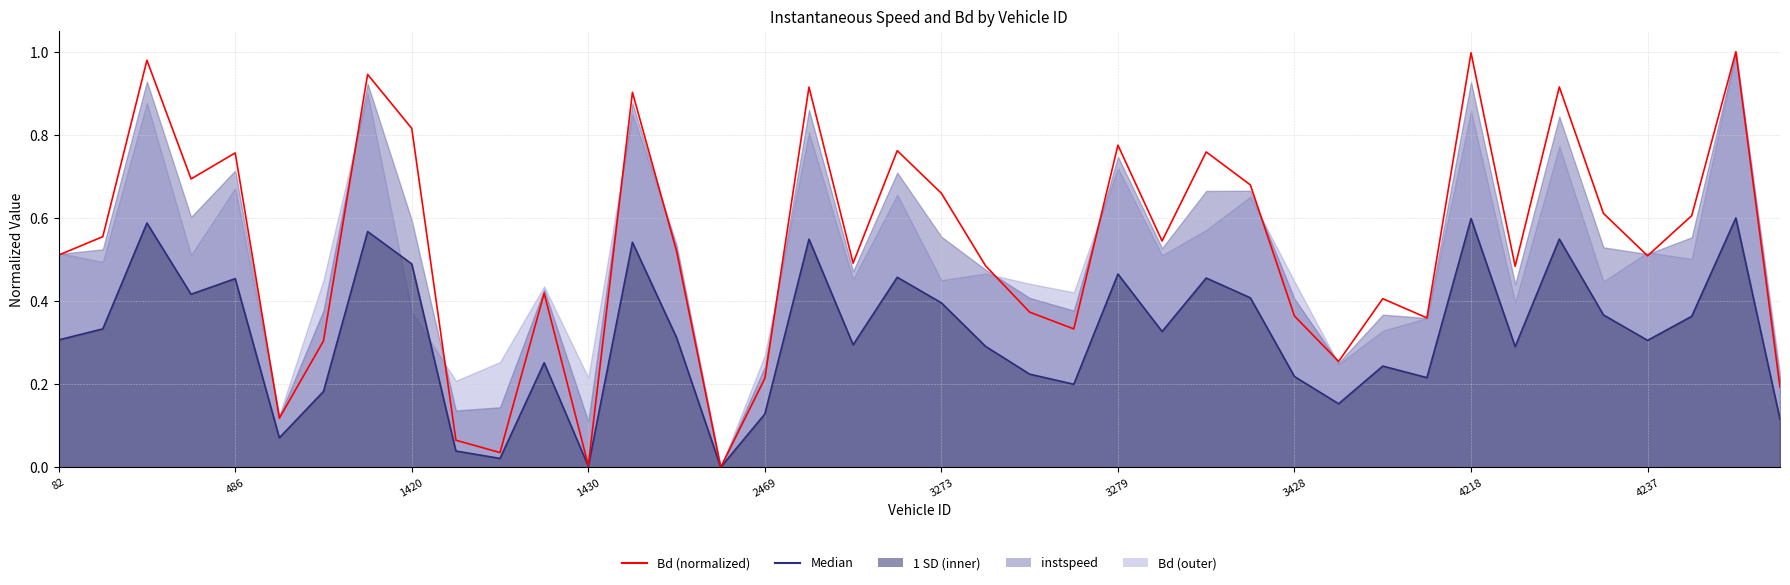

Rank the categories by value from lowest to highest.

2084.0, 1430.0, 1426.0, 1422.0, 1273.0, 5423.0, 2469.0, 3429.0, 1414.0, 3276.0, 4080.0, 3428.0, 3275.0, 3432.0, 1427.0, 4223.0, 3274.0, 3267.0, 4237.0, 82.0, 2082.0, 3423.0, 83.0, 4496.0, 4235.0, 3273.0, 3427.0, 237.0, 486.0, 3424.0, 3270.0, 3279.0, 1420.0, 2074.0, 3265.0, 4230.0, 1418.0, 223.0, 4218.0, 5280.0